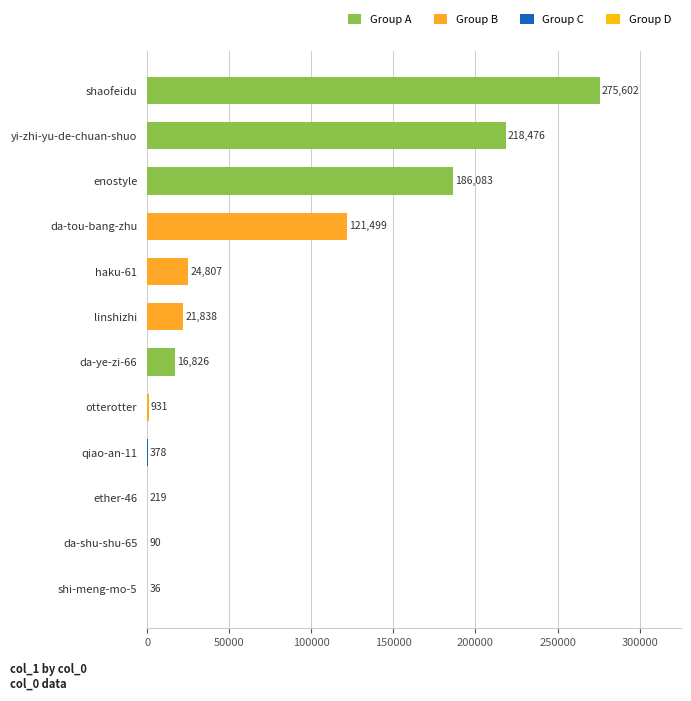

Where is the data nearest to the value 137819?

da-tou-bang-zhu